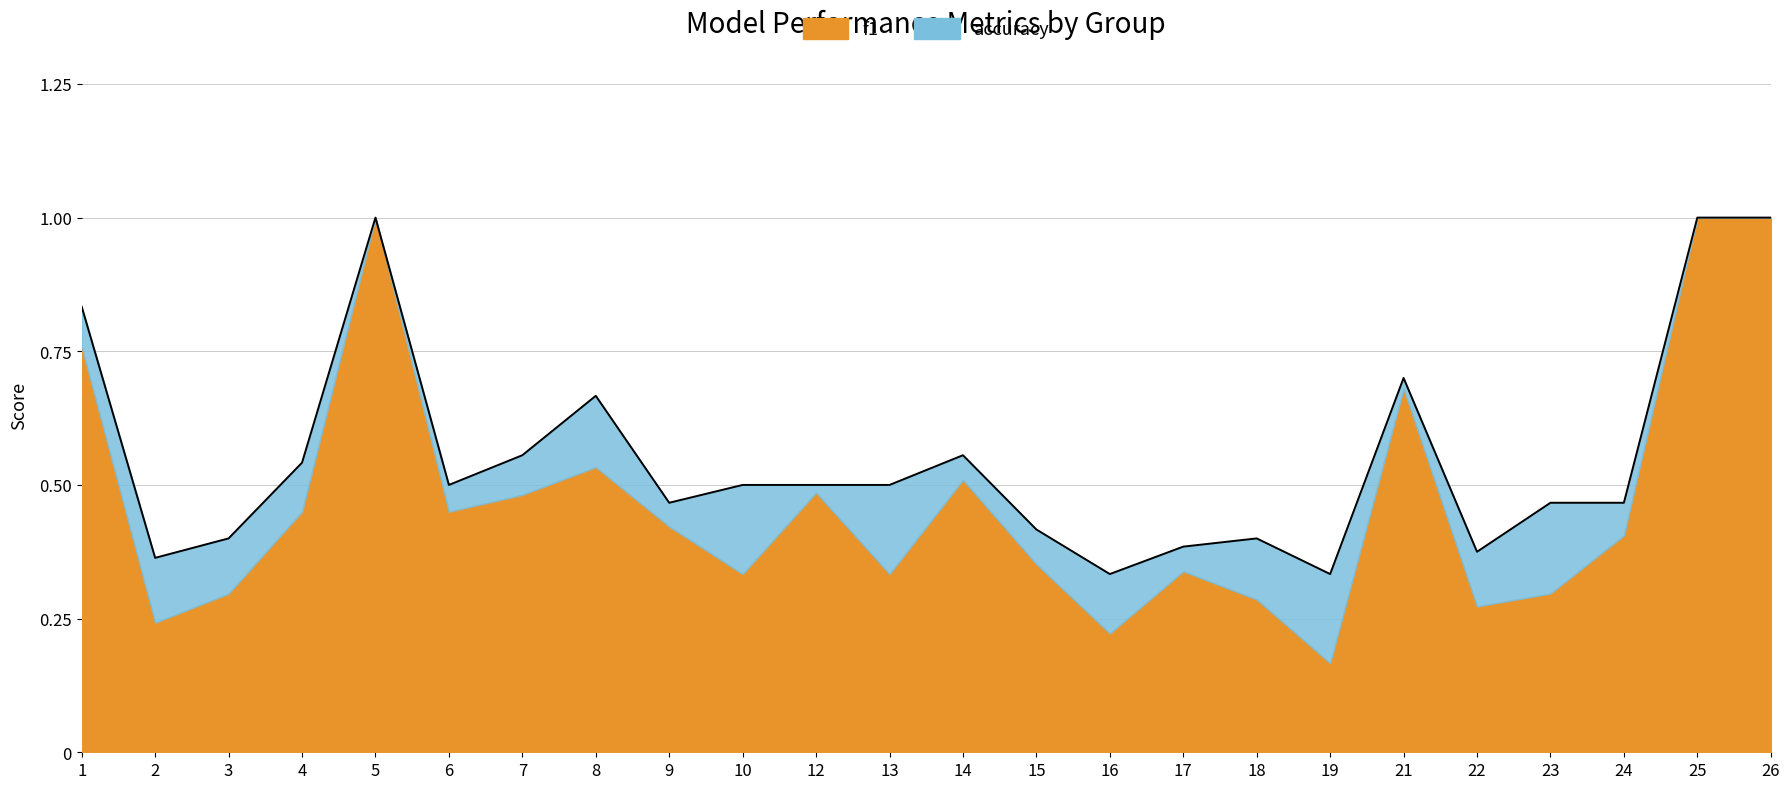

The chart shows a value of 0.4 at 22. True or false?

True